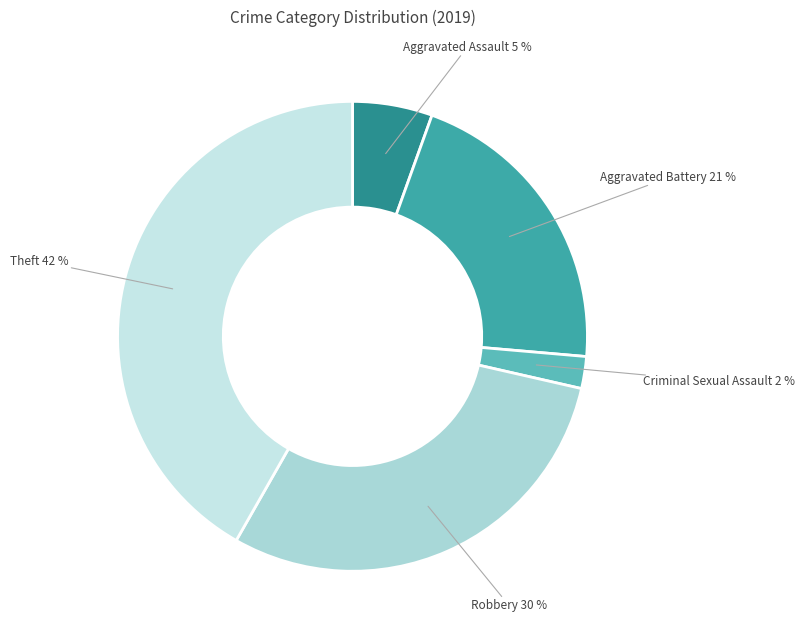

Is Aggravated Battery the majority of the pie?

No